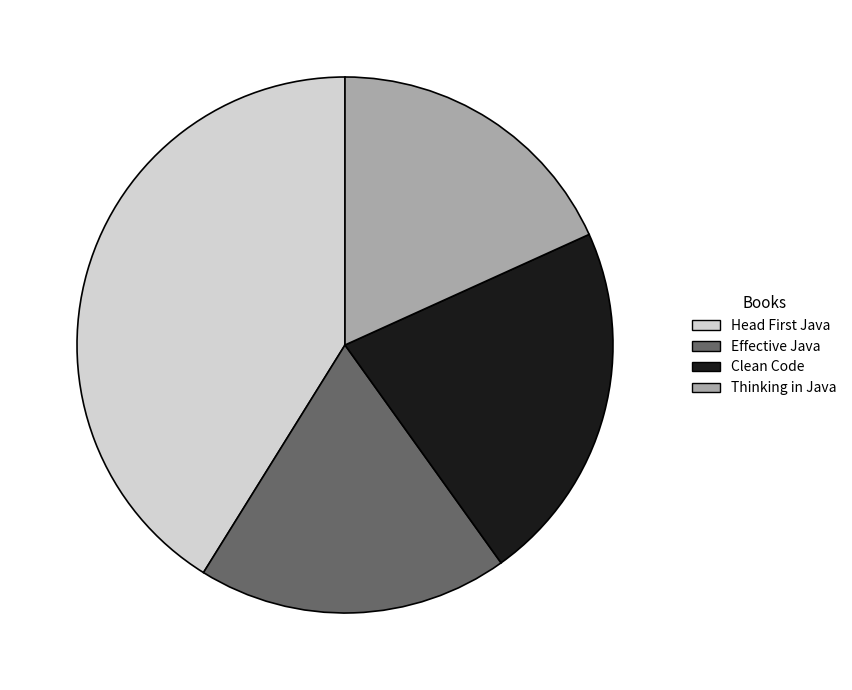

Rank the categories by value from highest to lowest.

Head First Java, Clean Code, Effective Java, Thinking in Java